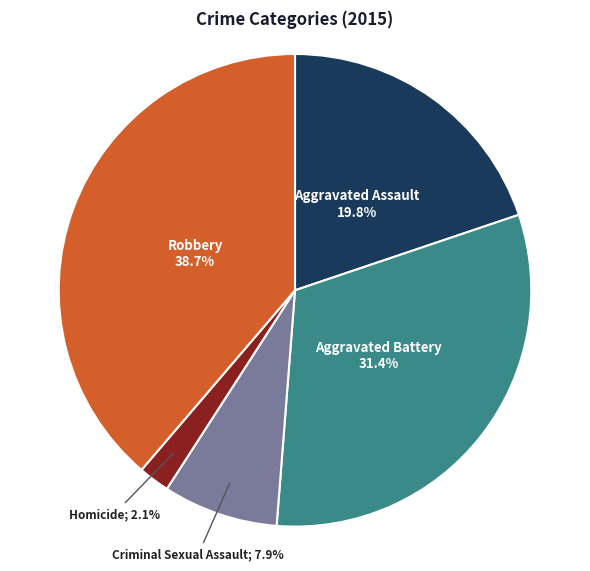

Is there any slice that represents more than half of the pie?

No